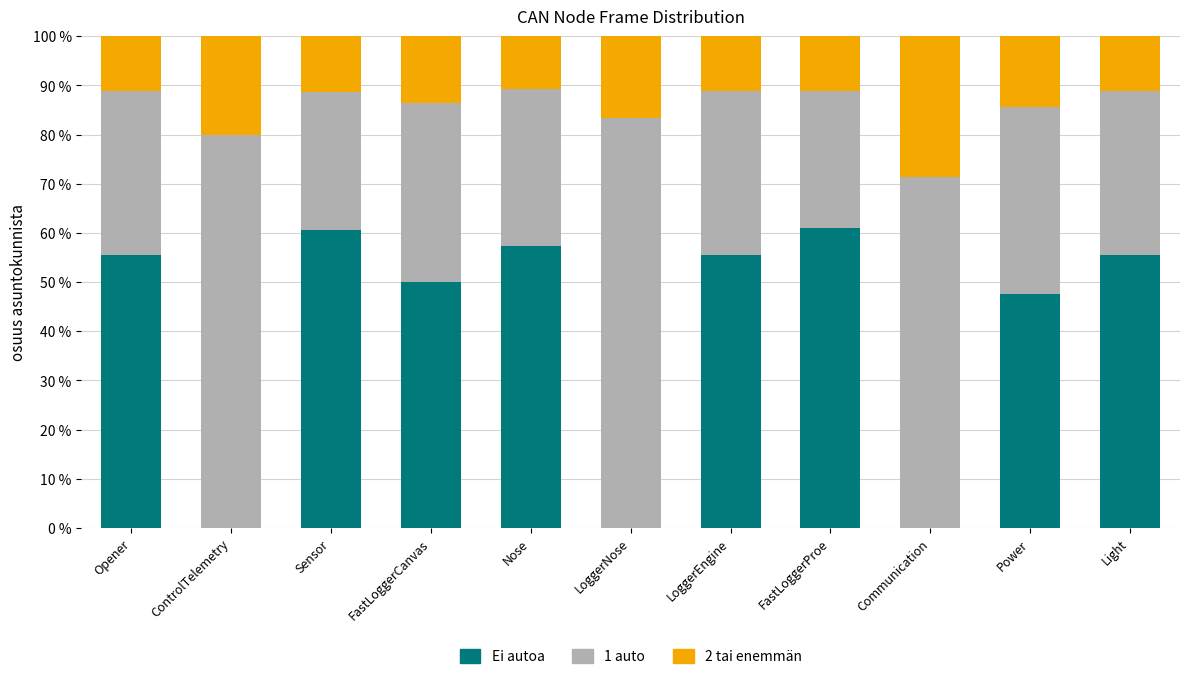

How many data points in Ei autoa are above 55?

6